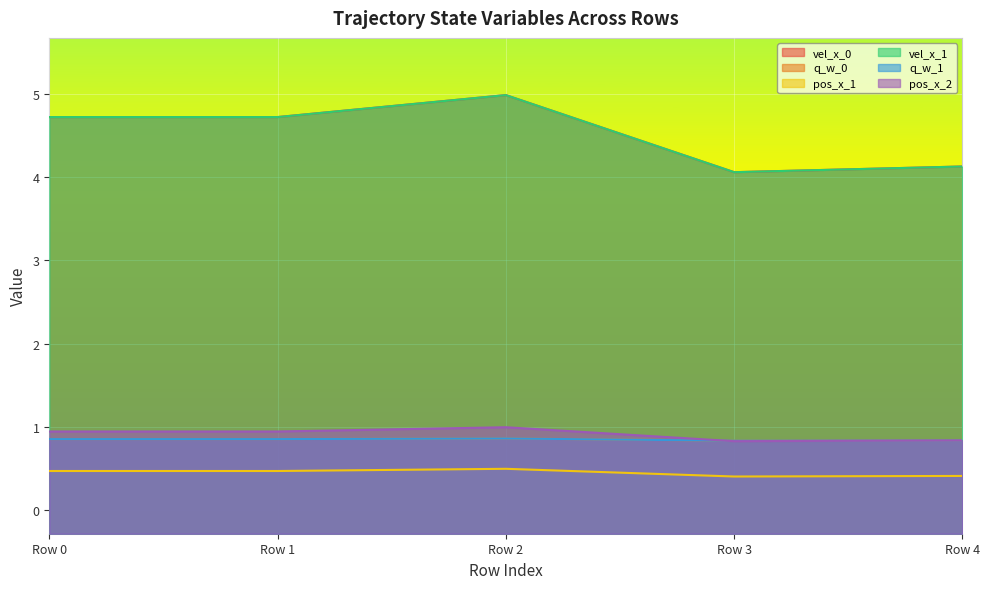

What is the lowest value of the pos_x_1 series?

0.4